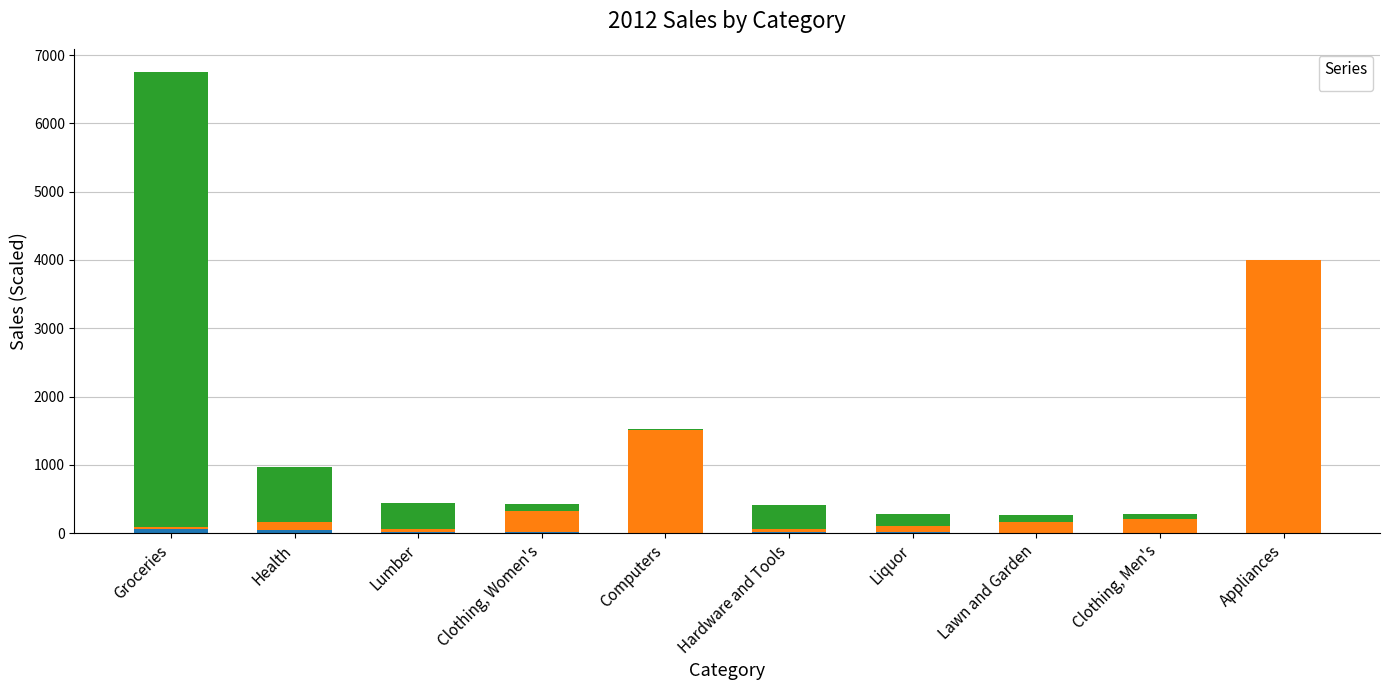

What is the greatest value displayed?

6669.8